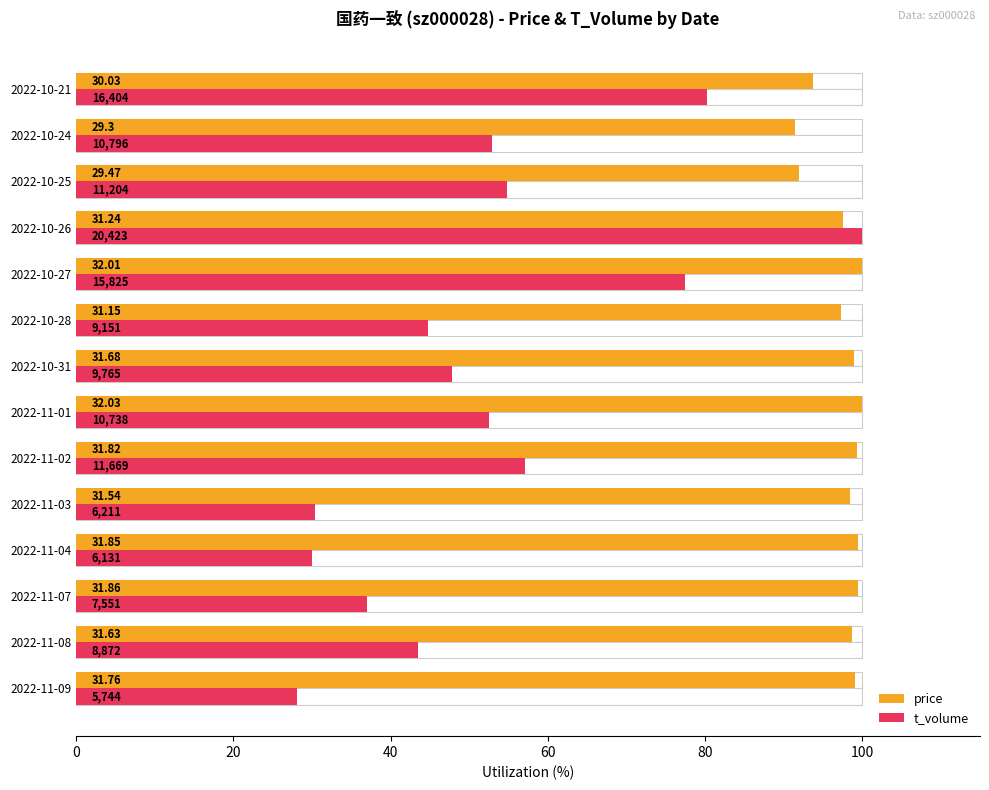

How many values in the price series exceed 98?

9